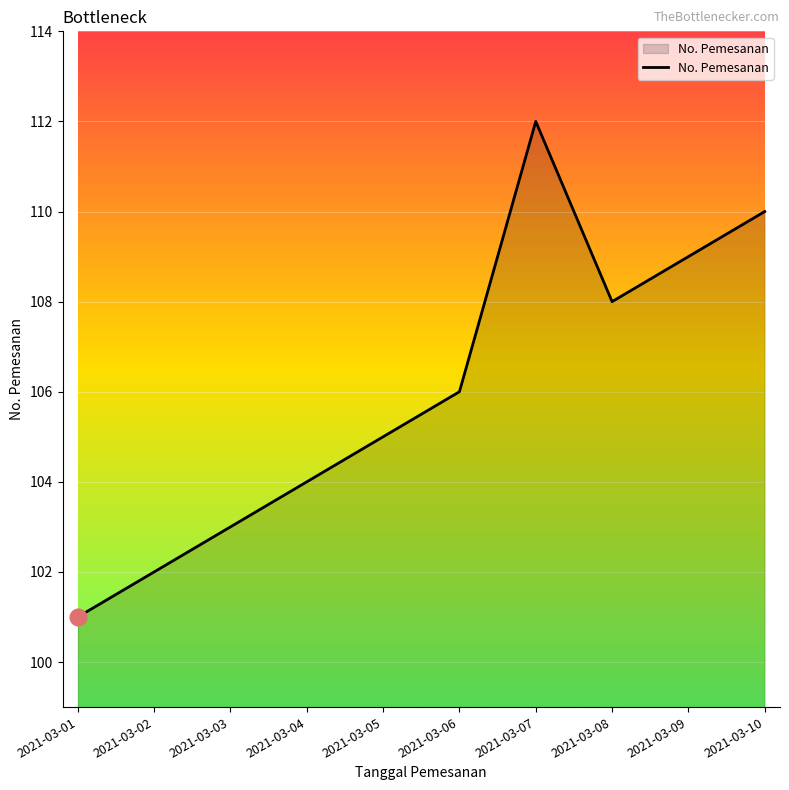

What is the minimum value shown in the chart?

101